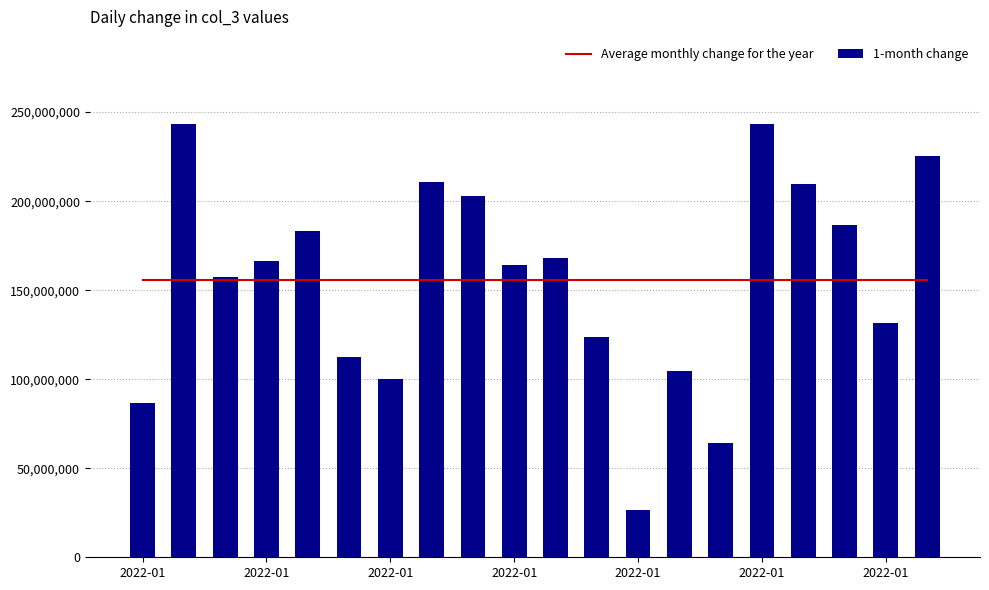

Rank the categories by Average monthly change for the year value from highest to lowest.

2022-01, 2022-01, 2022-01, 2022-01, 2022-01, 2022-01, 2022-01, 7, 8, 9, 10, 11, 12, 13, 14, 15, 16, 17, 18, 19